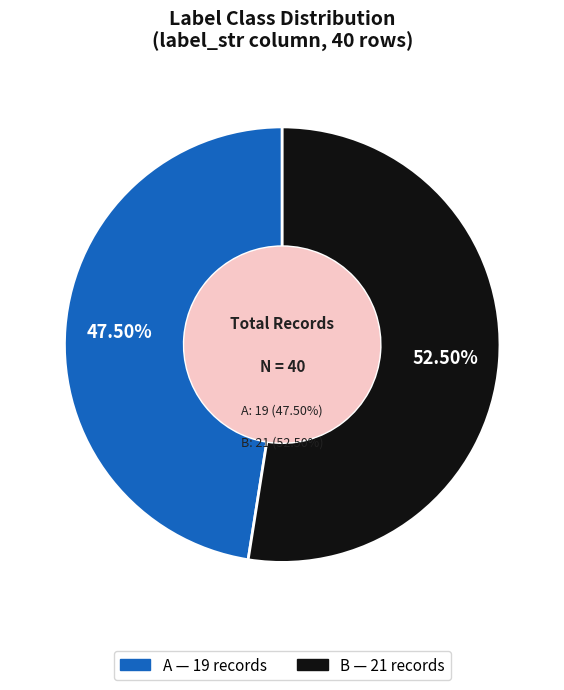

What is the largest slice in the pie chart?

B